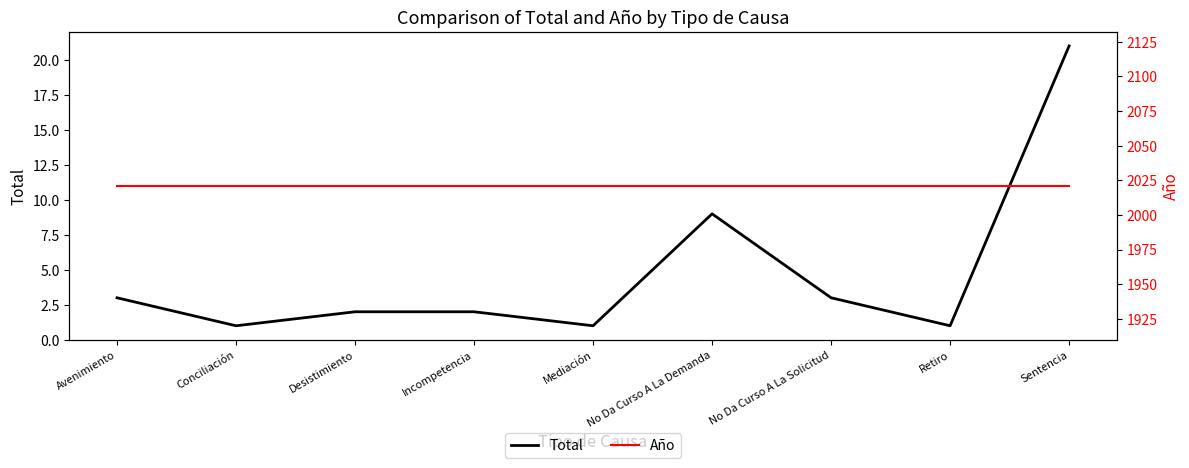

What is the maximum value shown in the chart?

2021